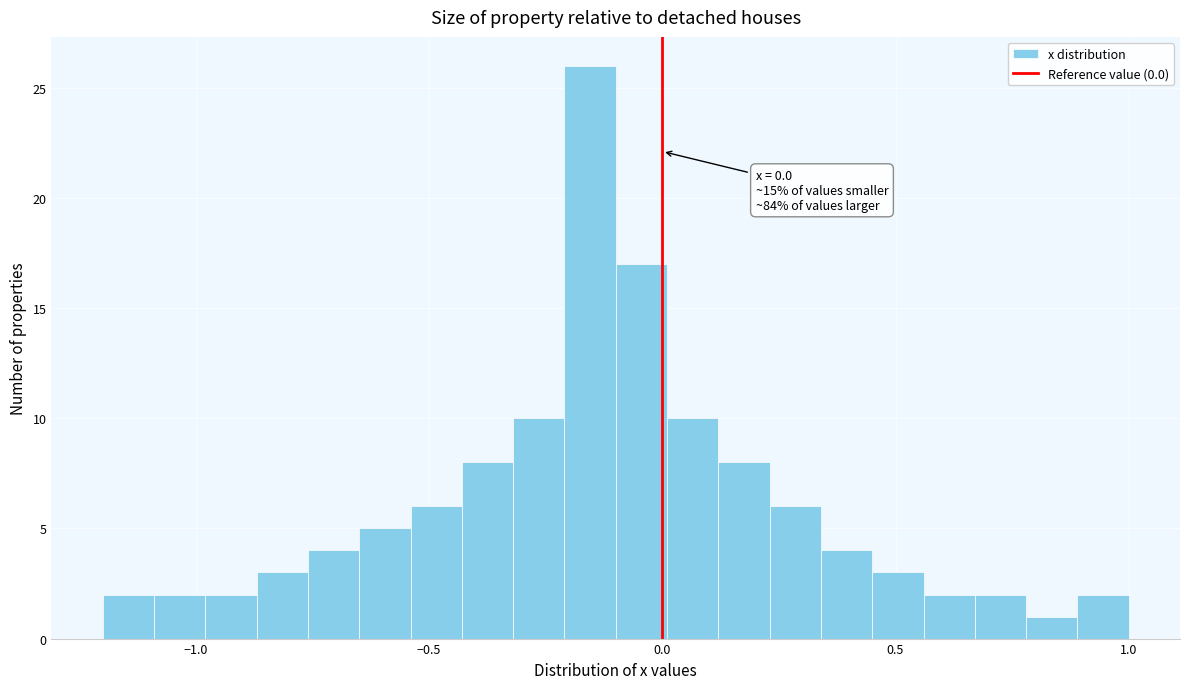

Around what value on the x-axis is the tallest bar? Give the approximate position of its centre, as read against the axis.

-0.15